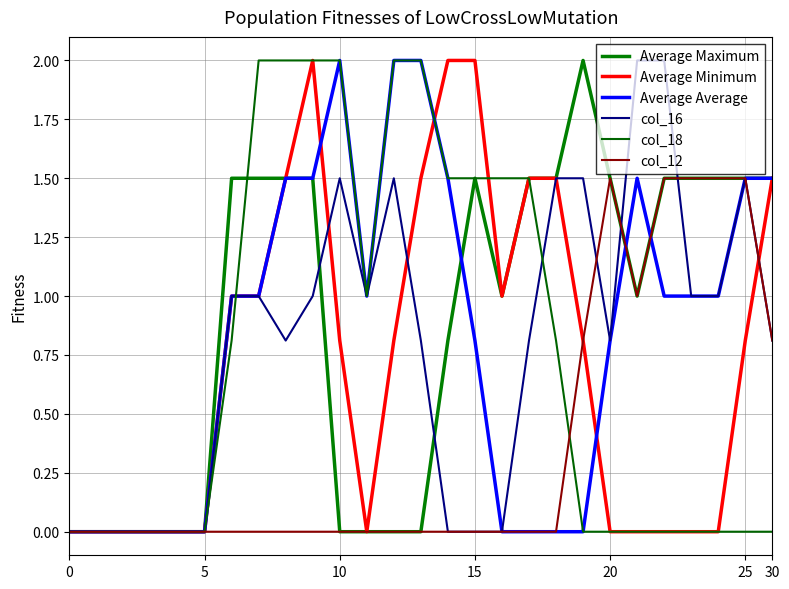

What are all the series names shown in the legend?

Average Maximum, Average Minimum, Average Average, col_16, col_18, col_12